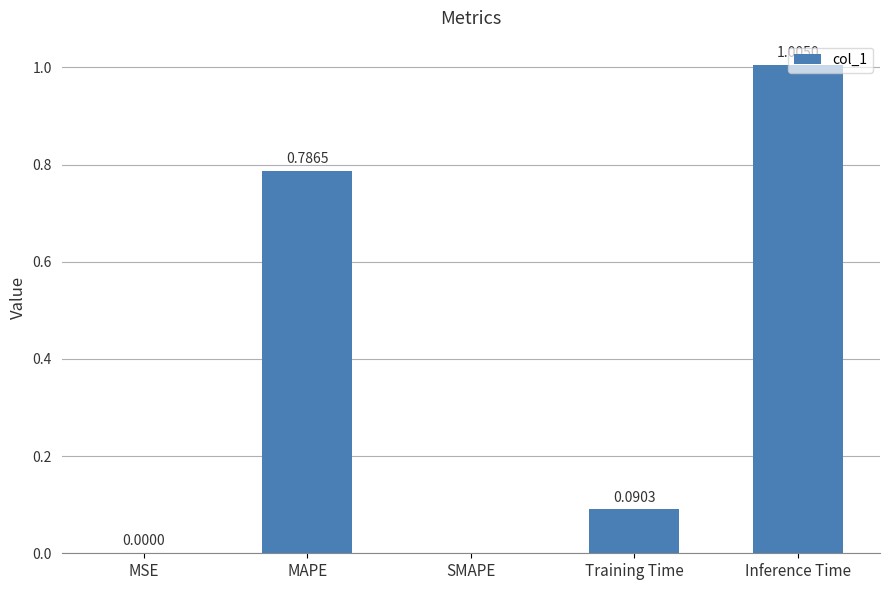

What is the sum of all values?

1.9